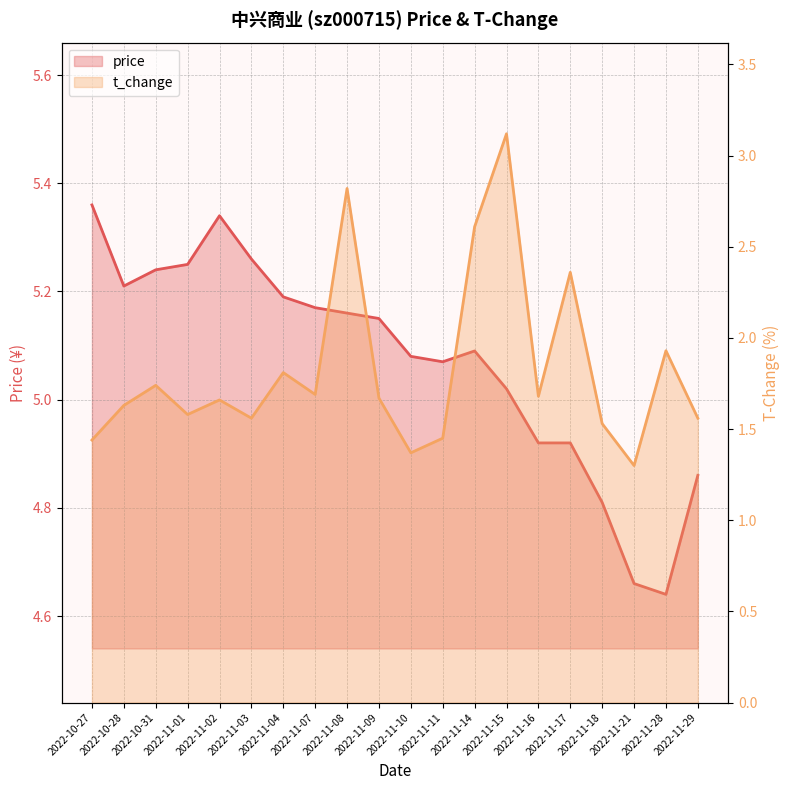

Rank the categories by price value from highest to lowest.

2022-10-27, 2022-11-02, 2022-11-03, 2022-11-01, 2022-10-31, 2022-10-28, 2022-11-04, 2022-11-07, 2022-11-08, 2022-11-09, 2022-11-14, 2022-11-10, 2022-11-11, 2022-11-15, 2022-11-16, 2022-11-17, 2022-11-29, 2022-11-18, 2022-11-21, 2022-11-28